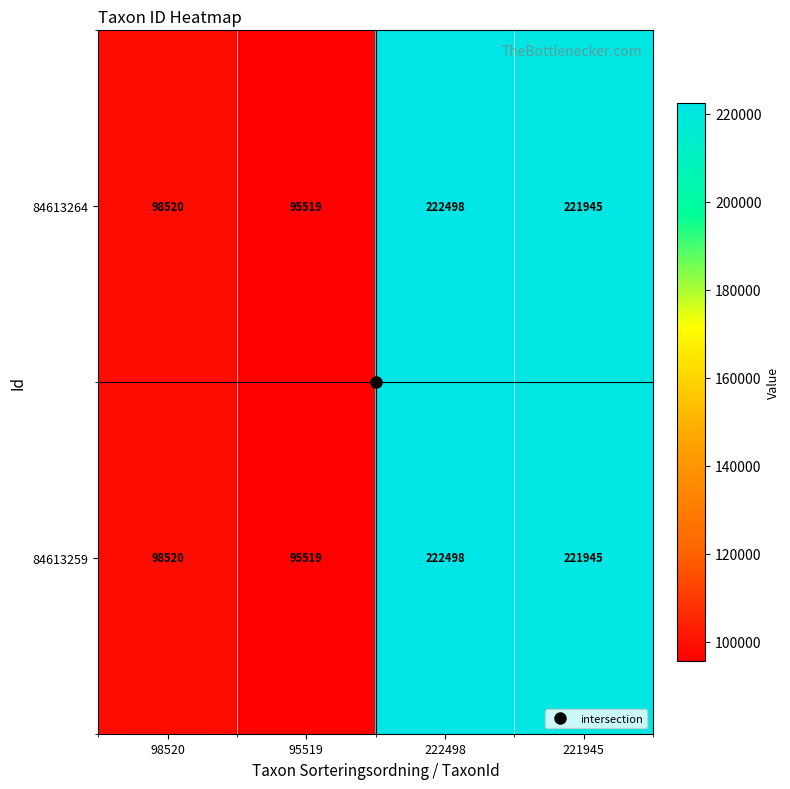

True or false: 84613259 has a value of 221945 at 221945.

True